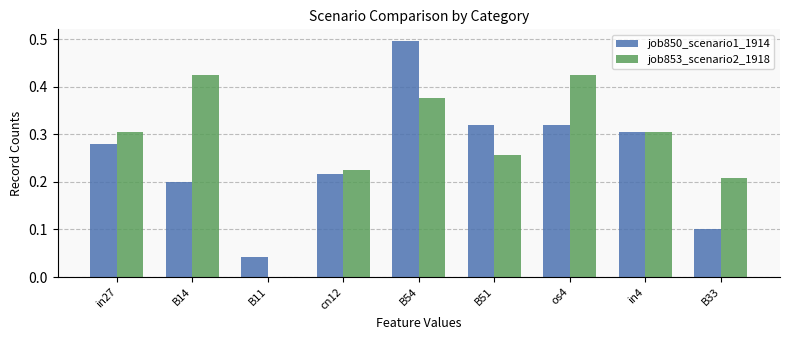

Which series changed the most between B14 and cn12?

job853_scenario2_1918